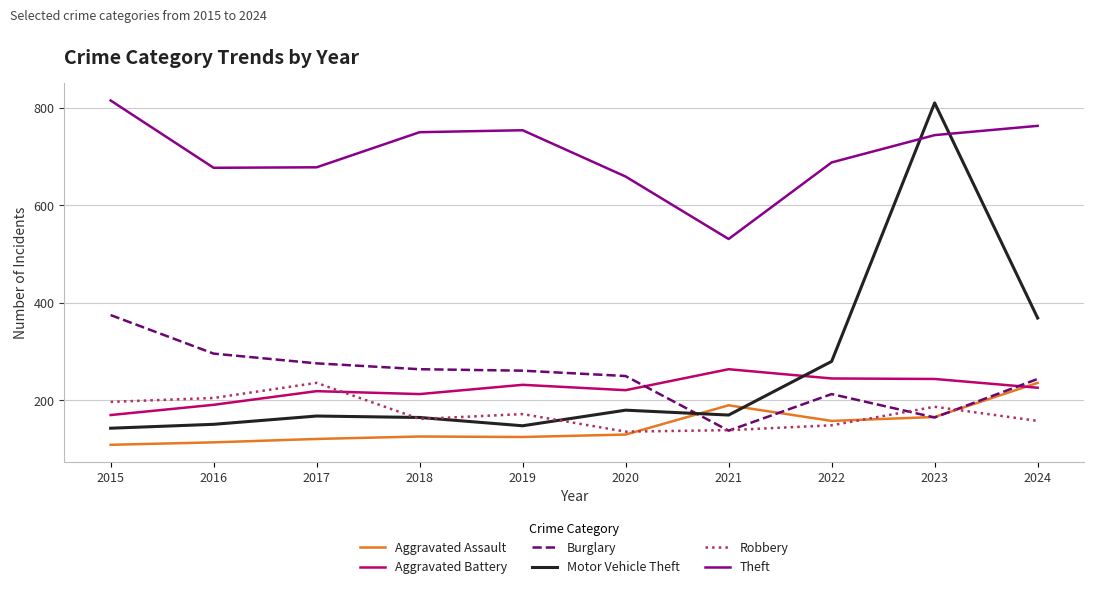

At how many categories does at least one series exceed 498?

10